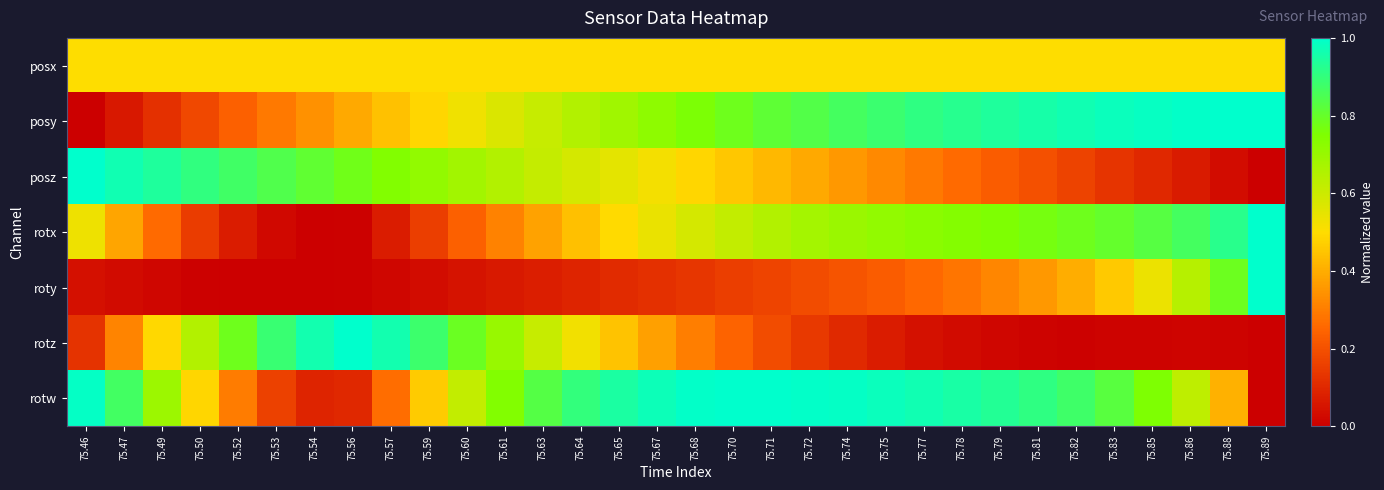

Reading right to left, extract all data points from this chart.

posx: 75.89=0.5	75.88=0.5	75.86=0.5	75.85=0.5	75.83=0.5	75.82=0.5	75.81=0.5	75.79=0.5	75.78=0.5	75.77=0.5	75.75=0.5	75.74=0.5	75.72=0.5	75.71=0.5	75.70=0.5	75.68=0.5	75.67=0.5	75.65=0.5	75.64=0.5	75.63=0.5	75.61=0.5	75.60=0.5	75.59=0.5	75.57=0.5	75.56=0.5	75.54=0.5	75.53=0.5	75.52=0.5	75.50=0.5	75.49=0.5	75.47=0.5	75.46=0.5
posy: 75.89=1.0	75.88=1.0	75.86=1.0	75.85=1.0	75.83=1.0	75.82=1.0	75.81=1.0	75.79=0.9	75.78=0.9	75.77=0.9	75.75=0.9	75.74=0.9	75.72=0.8	75.71=0.8	75.70=0.8	75.68=0.8	75.67=0.7	75.65=0.7	75.64=0.7	75.63=0.6	75.61=0.6	75.60=0.5	75.59=0.5	75.57=0.4	75.56=0.4	75.54=0.3	75.53=0.3	75.52=0.2	75.50=0.2	75.49=0.1	75.47=0.1	75.46=0.0
posz: 75.89=0.0	75.88=0.0	75.86=0.1	75.85=0.1	75.83=0.1	75.82=0.2	75.81=0.2	75.79=0.2	75.78=0.3	75.77=0.3	75.75=0.3	75.74=0.4	75.72=0.4	75.71=0.4	75.70=0.5	75.68=0.5	75.67=0.5	75.65=0.6	75.64=0.6	75.63=0.6	75.61=0.6	75.60=0.7	75.59=0.7	75.57=0.7	75.56=0.8	75.54=0.8	75.53=0.8	75.52=0.9	75.50=0.9	75.49=0.9	75.47=1.0	75.46=1.0
rotx: 75.89=1.0	75.88=0.9	75.86=0.9	75.85=0.8	75.83=0.8	75.82=0.8	75.81=0.8	75.79=0.8	75.78=0.7	75.77=0.7	75.75=0.7	75.74=0.7	75.72=0.7	75.71=0.7	75.70=0.6	75.68=0.6	75.67=0.5	75.65=0.5	75.64=0.4	75.63=0.4	75.61=0.3	75.60=0.2	75.59=0.2	75.57=0.1	75.56=0.0	75.54=0.0	75.53=0.0	75.52=0.1	75.50=0.2	75.49=0.3	75.47=0.4	75.46=0.5
roty: 75.89=1.0	75.88=0.8	75.86=0.6	75.85=0.5	75.83=0.5	75.82=0.4	75.81=0.4	75.79=0.3	75.78=0.3	75.77=0.3	75.75=0.2	75.74=0.2	75.72=0.2	75.71=0.2	75.70=0.2	75.68=0.1	75.67=0.1	75.65=0.1	75.64=0.1	75.63=0.1	75.61=0.1	75.60=0.0	75.59=0.0	75.57=0.0	75.56=0.0	75.54=0.0	75.53=0.0	75.52=0.0	75.50=0.0	75.49=0.0	75.47=0.0	75.46=0.0
rotz: 75.89=0.0	75.88=0.0	75.86=0.0	75.85=0.0	75.83=0.0	75.82=0.0	75.81=0.0	75.79=0.0	75.78=0.0	75.77=0.0	75.75=0.1	75.74=0.1	75.72=0.1	75.71=0.2	75.70=0.2	75.68=0.3	75.67=0.4	75.65=0.4	75.64=0.5	75.63=0.6	75.61=0.7	75.60=0.8	75.59=0.9	75.57=1.0	75.56=1.0	75.54=1.0	75.53=0.9	75.52=0.8	75.50=0.7	75.49=0.5	75.47=0.3	75.46=0.1
rotw: 75.89=0.0	75.88=0.4	75.86=0.6	75.85=0.8	75.83=0.8	75.82=0.9	75.81=0.9	75.79=0.9	75.78=1.0	75.77=1.0	75.75=1.0	75.74=1.0	75.72=1.0	75.71=1.0	75.70=1.0	75.68=1.0	75.67=1.0	75.65=0.9	75.64=0.9	75.63=0.8	75.61=0.7	75.60=0.6	75.59=0.5	75.57=0.3	75.56=0.1	75.54=0.1	75.53=0.2	75.52=0.3	75.50=0.5	75.49=0.7	75.47=0.9	75.46=1.0